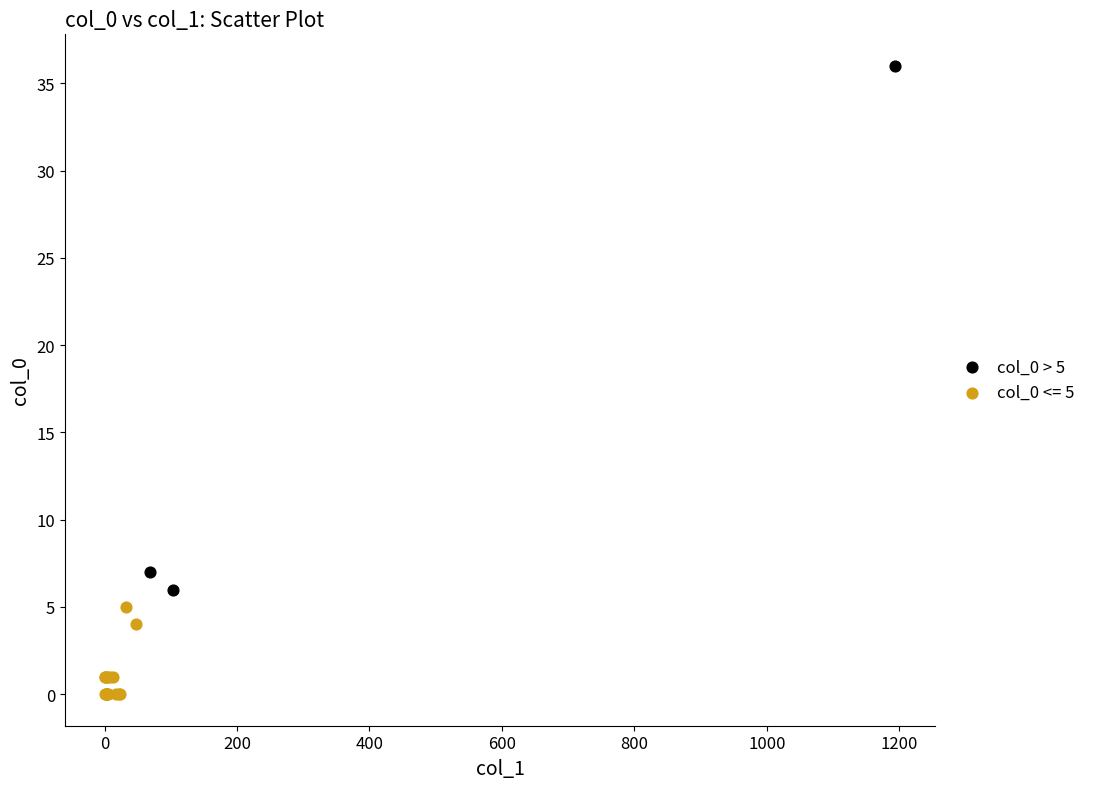

Which series reaches the maximum Y coordinate?

col_0 > 5